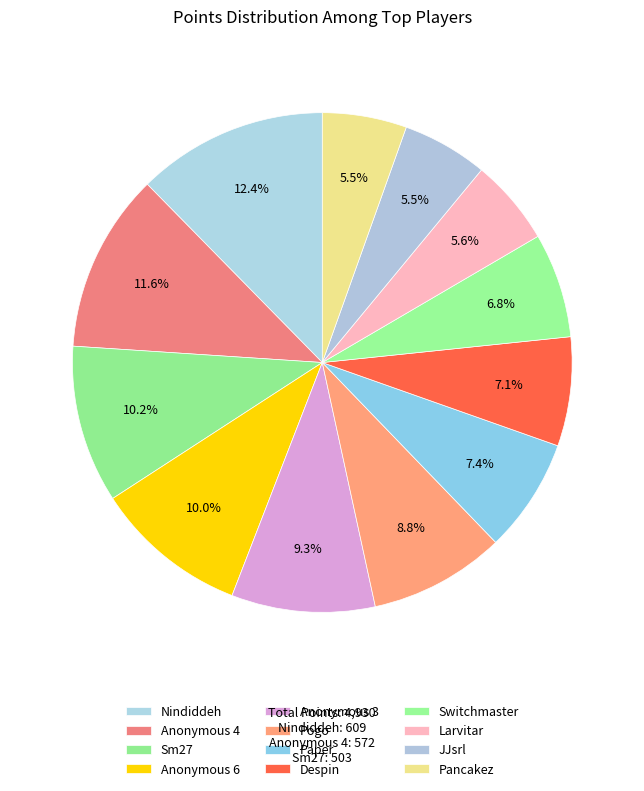

How many segments does this pie chart have?

12